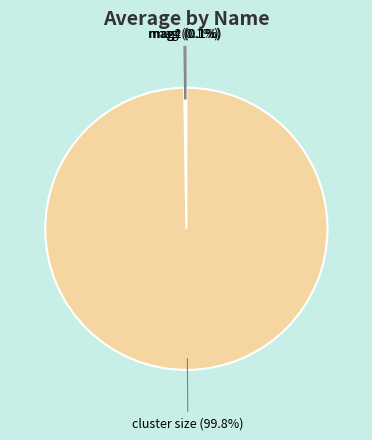

What is the largest slice in the pie chart?

cluster size